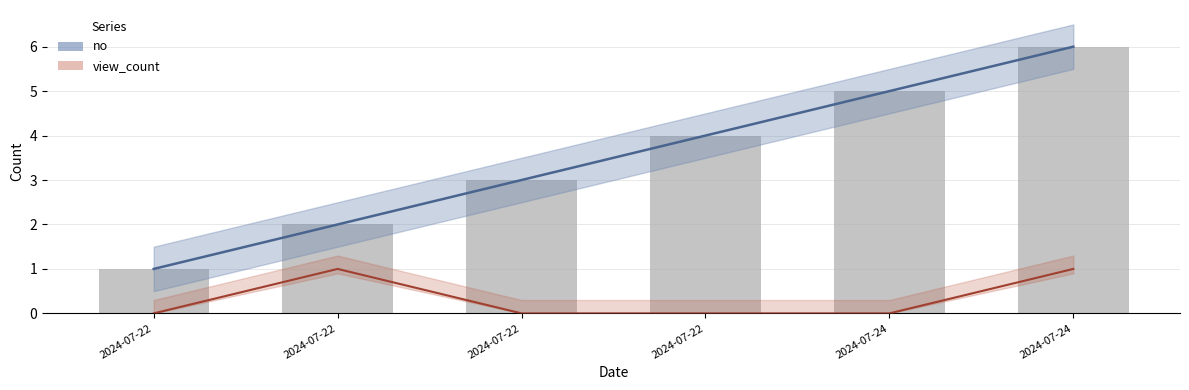

What is the sum of the values at 2024-07-24 and 2024-07-22?

9